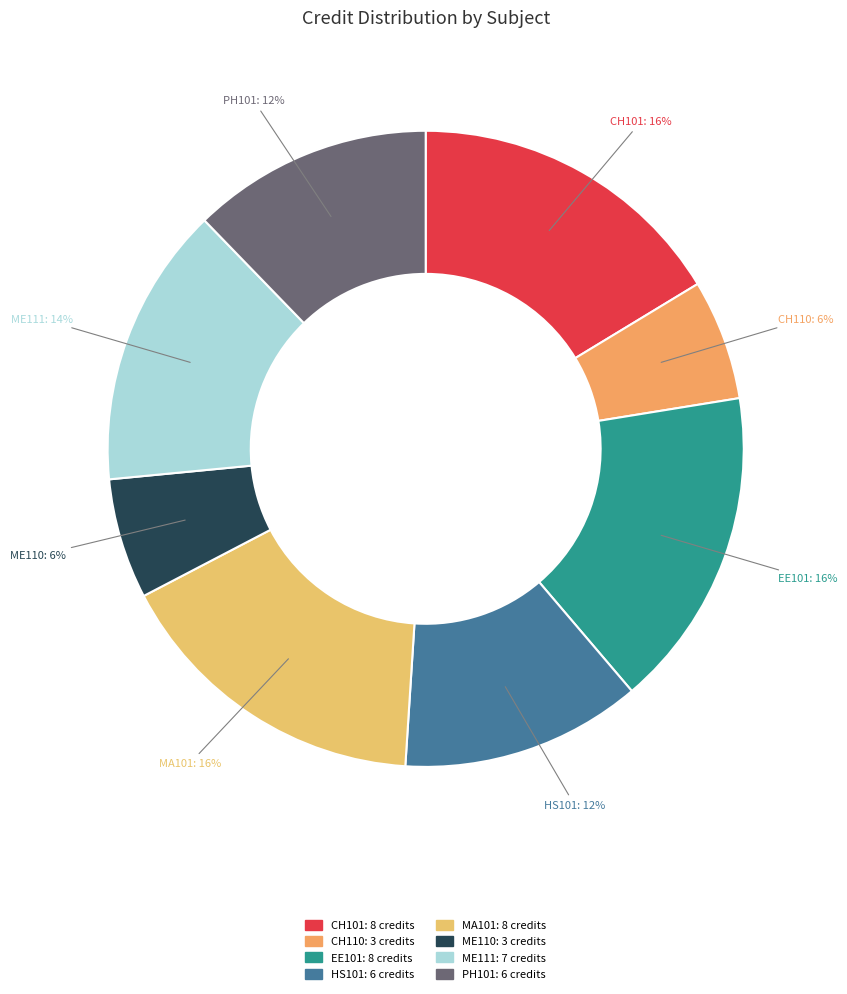

Count the number of slices in the pie.

8